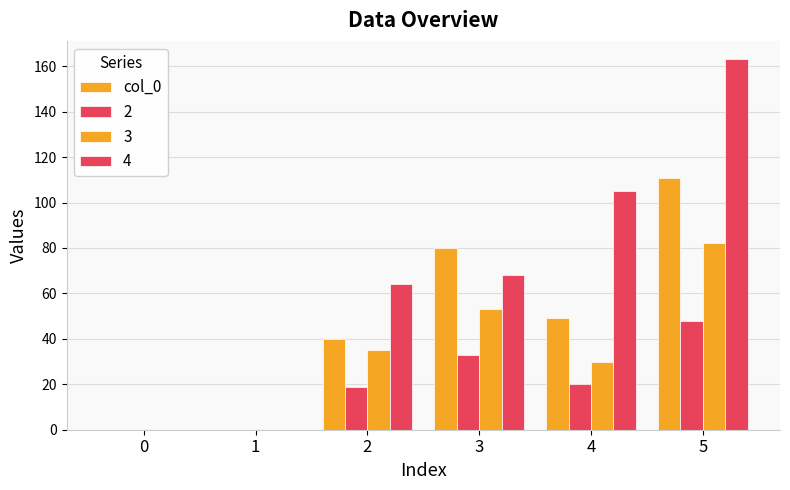

Are the bars horizontal?

No